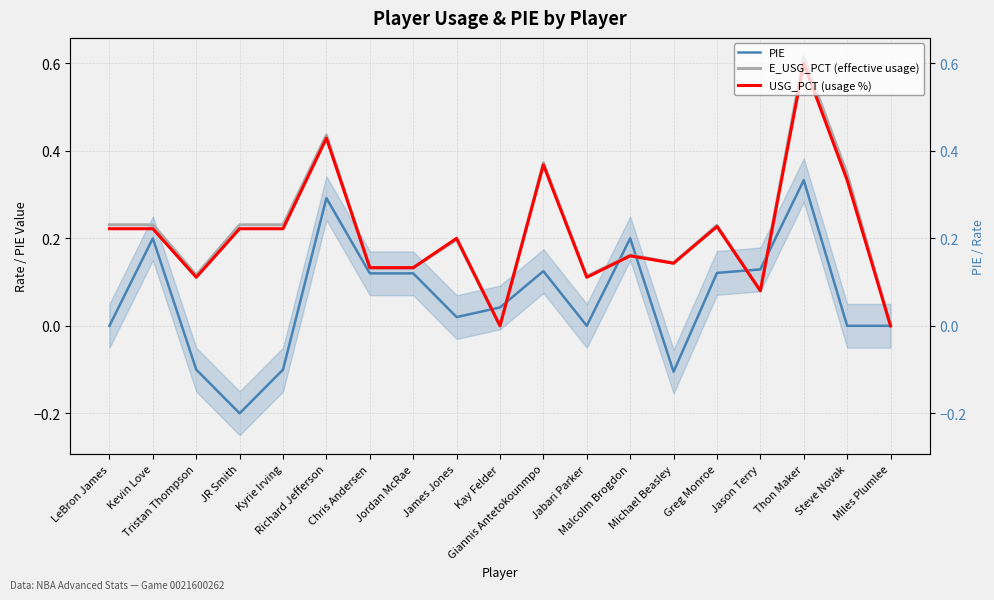

Reading left to right, list all the values displayed in this chart.

PIE: LeBron James=0.0	Kevin Love=0.2	Tristan Thompson=-0.1	JR Smith=-0.2	Kyrie Irving=-0.1	Richard Jefferson=0.3	Chris Andersen=0.1	Jordan McRae=0.1	James Jones=0.0	Kay Felder=0.0	Giannis Antetokounmpo=0.1	Jabari Parker=0.0	Malcolm Brogdon=0.2	Michael Beasley=-0.1	Greg Monroe=0.1	Jason Terry=0.1	Thon Maker=0.3	Steve Novak=0.0	Miles Plumlee=0.0
E_USG_PCT (effective usage): LeBron James=0.2	Kevin Love=0.2	Tristan Thompson=0.1	JR Smith=0.2	Kyrie Irving=0.2	Richard Jefferson=0.4	Chris Andersen=0.1	Jordan McRae=0.1	James Jones=0.2	Kay Felder=0.0	Giannis Antetokounmpo=0.4	Jabari Parker=0.1	Malcolm Brogdon=0.2	Michael Beasley=0.1	Greg Monroe=0.2	Jason Terry=0.1	Thon Maker=0.6	Steve Novak=0.3	Miles Plumlee=0.0
USG_PCT (usage %): LeBron James=0.2	Kevin Love=0.2	Tristan Thompson=0.1	JR Smith=0.2	Kyrie Irving=0.2	Richard Jefferson=0.4	Chris Andersen=0.1	Jordan McRae=0.1	James Jones=0.2	Kay Felder=0.0	Giannis Antetokounmpo=0.4	Jabari Parker=0.1	Malcolm Brogdon=0.2	Michael Beasley=0.1	Greg Monroe=0.2	Jason Terry=0.1	Thon Maker=0.6	Steve Novak=0.3	Miles Plumlee=0.0